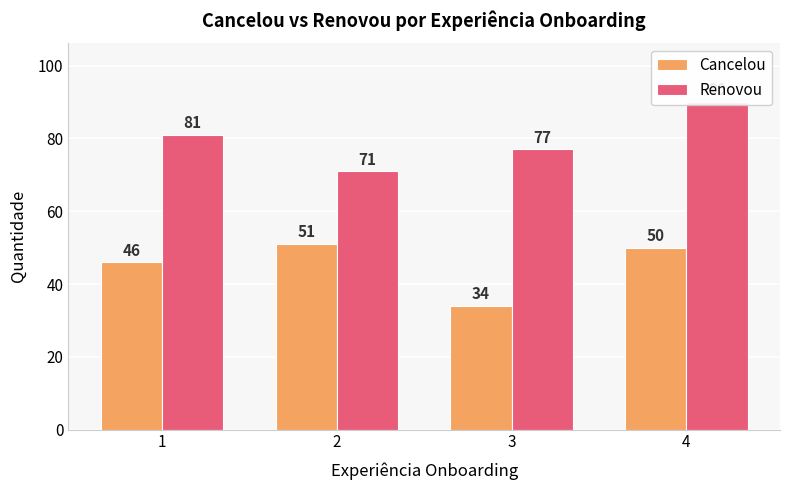

What are all the series names shown in the legend?

Cancelou, Renovou